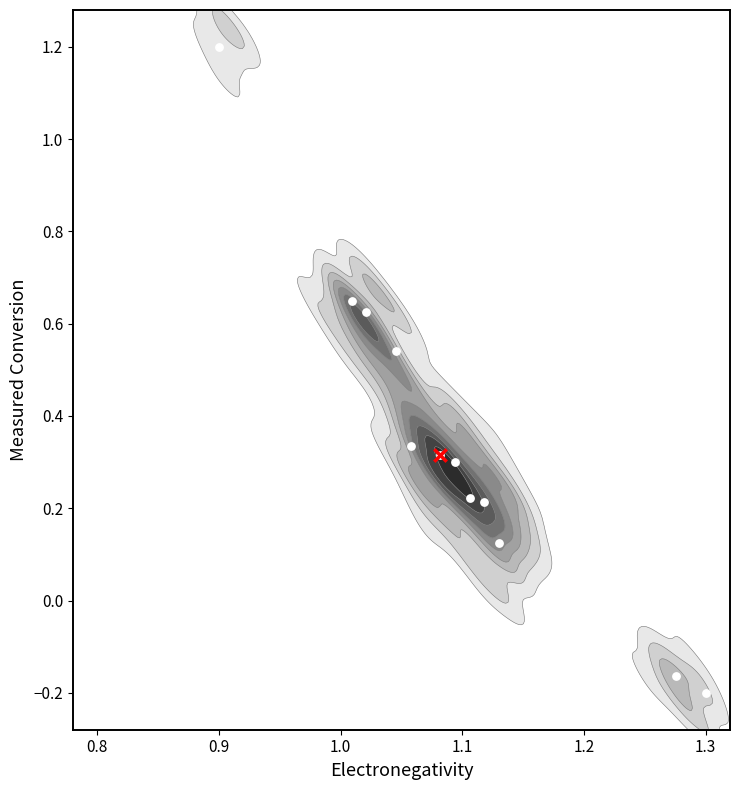

What is the maximum value shown in the chart?

1.2